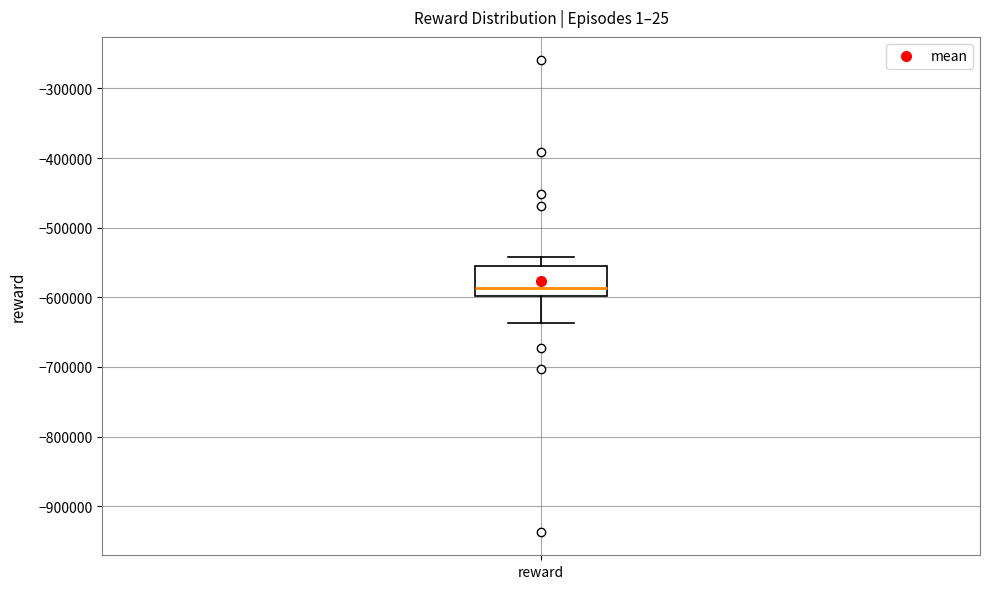

Read this box plot against the y-axis: the position of the median line, the range covered by the box, and the ends of both whiskers. The values are not printed on the chart, so give them approximately, as read against the axis.

median -590000, box -600000 to -550000, whiskers -640000 to -540000